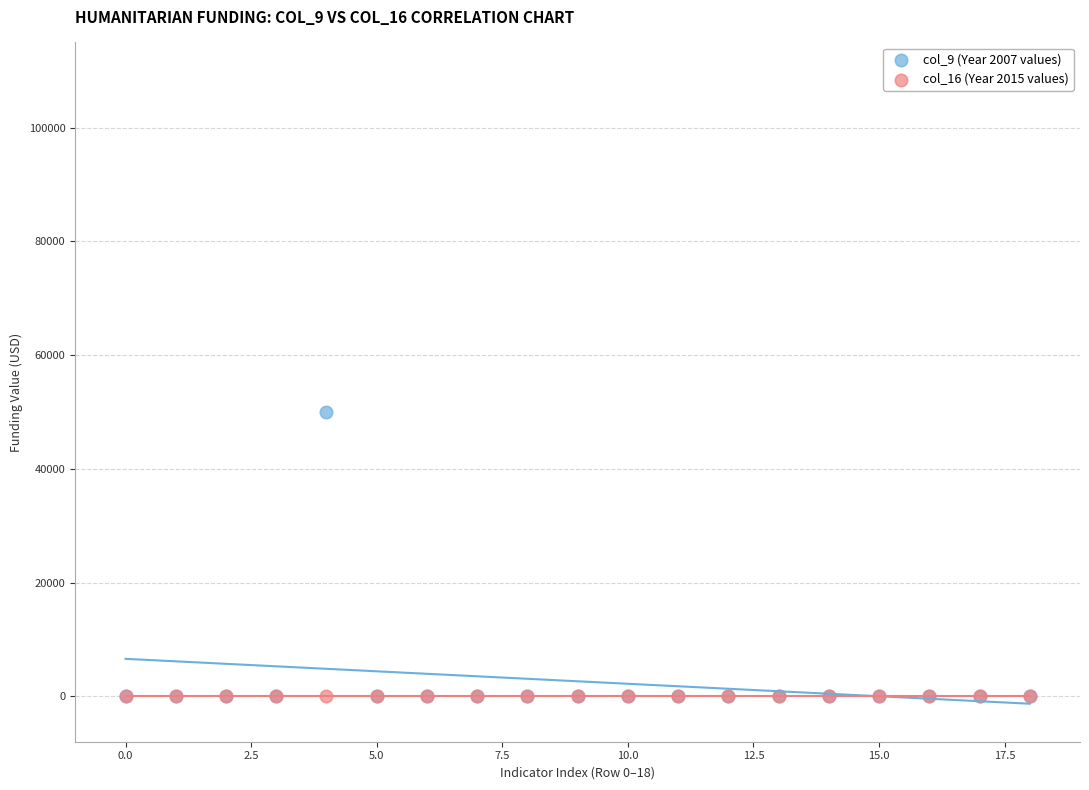

What are all the series names shown in the legend?

col_9 (Year 2007 values), col_16 (Year 2015 values)